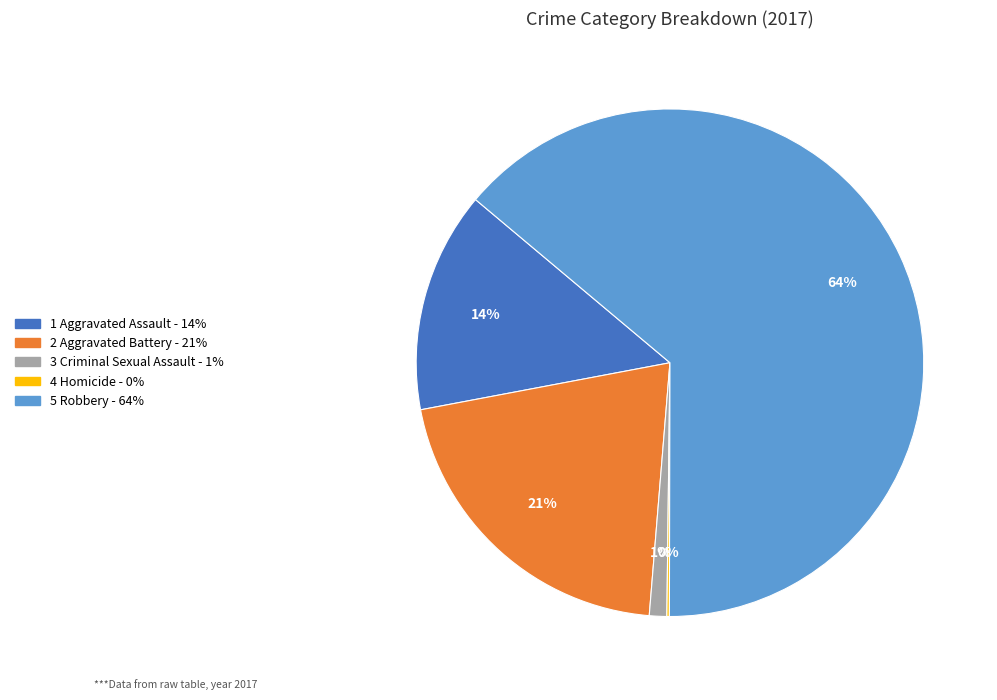

Does any single category account for the majority?

Yes